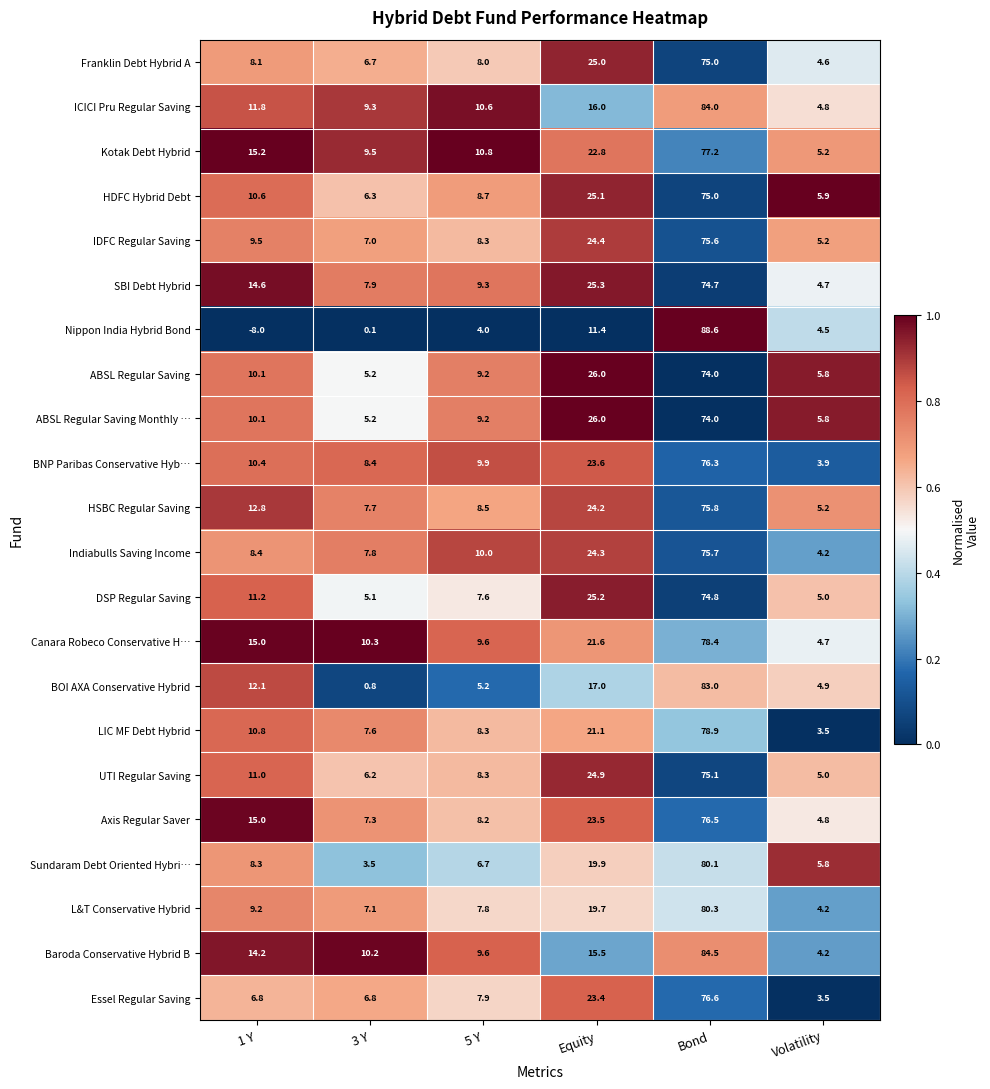

At which label is Baroda Conservative Hybrid B closest to 44?

Equity